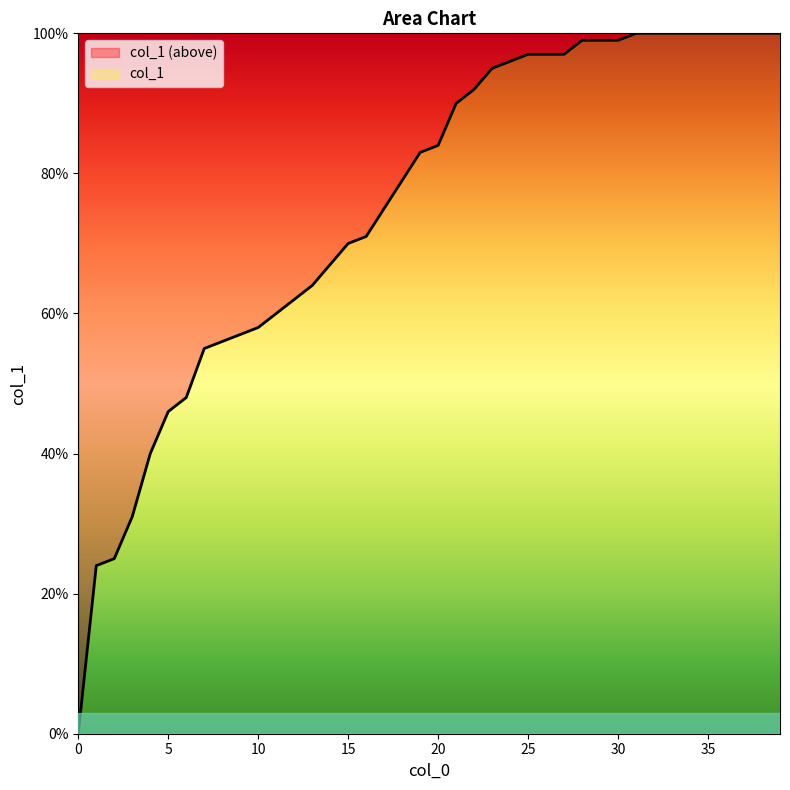

Count the number of data series in this chart.

1